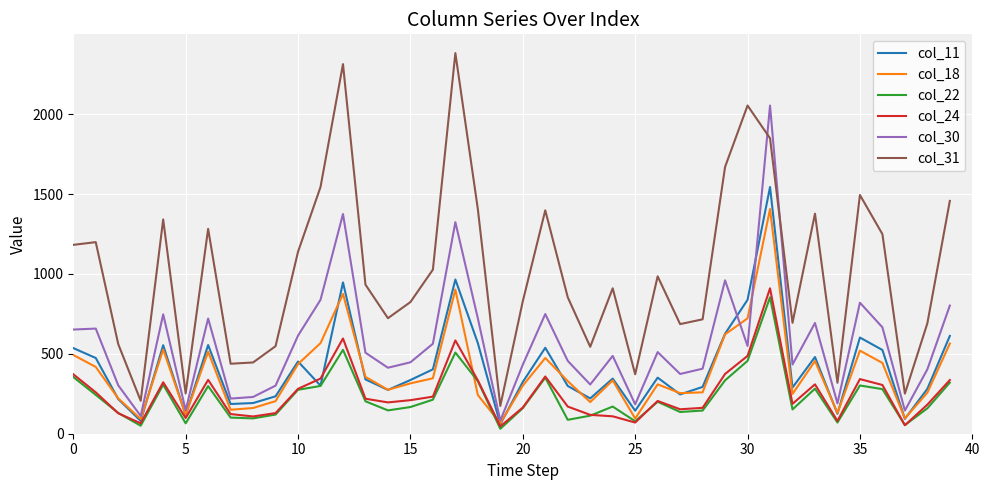

What is the minimum value for col_30?

82